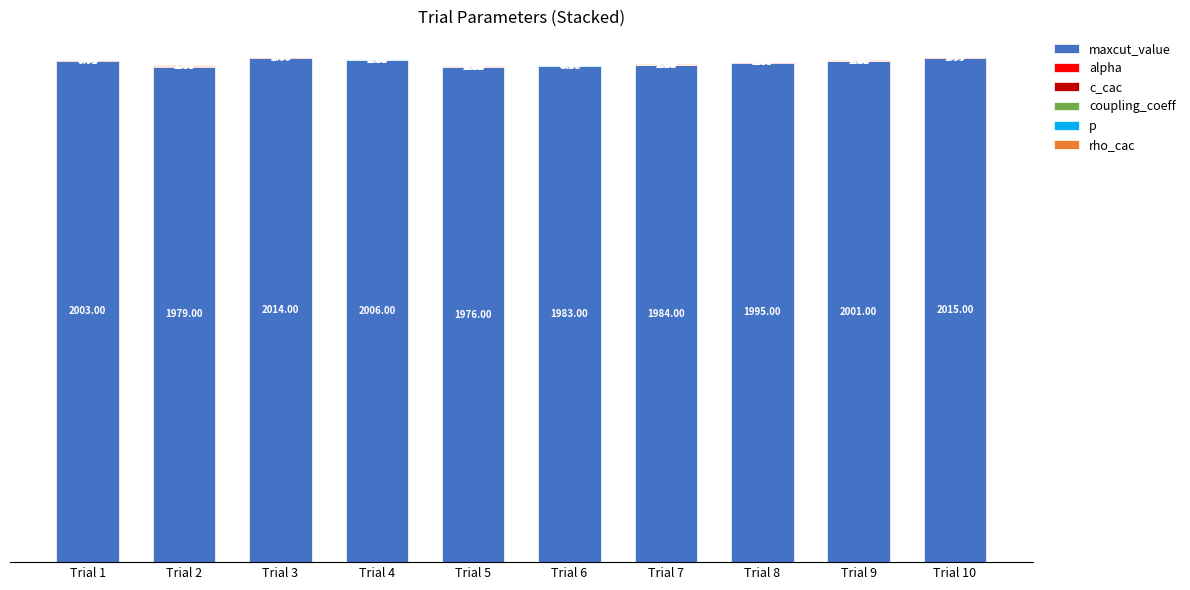

How many values in the maxcut_value series are below 2001?

5